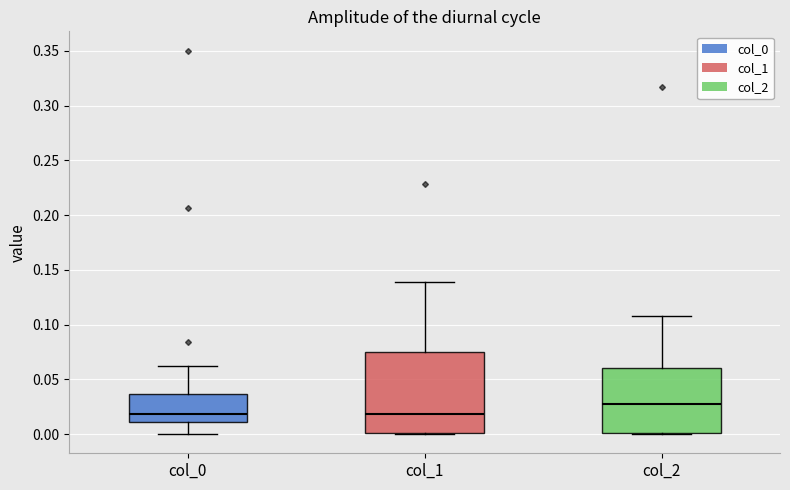

Reading left to right, read every box against the y-axis: the position of its median line, the range the box covers, and the ends of its whiskers. The values are not printed on the chart, so give them approximately, as read against the axis.

col_0: median 0.020, box 0.010 to 0.035, whiskers 0.000 to 0.065
col_1: median 0.020, box 0.000 to 0.075, whiskers 0.000 to 0.140
col_2: median 0.025, box 0.000 to 0.060, whiskers 0.000 to 0.110